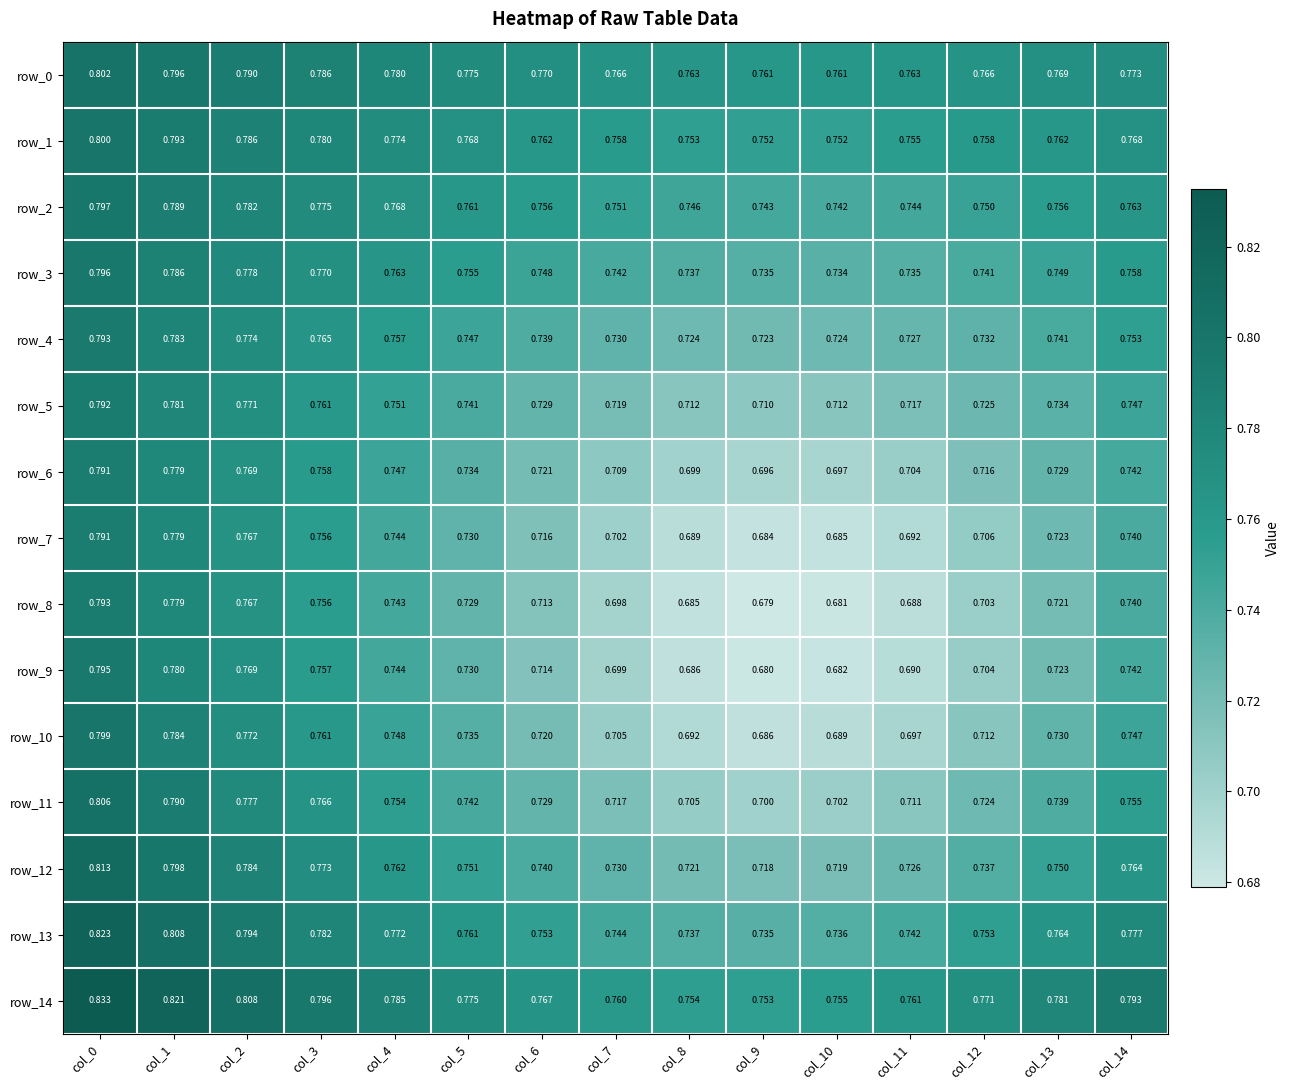

Is the value of row_6 at col_11 greater than the value of row_7 at col_0?

No